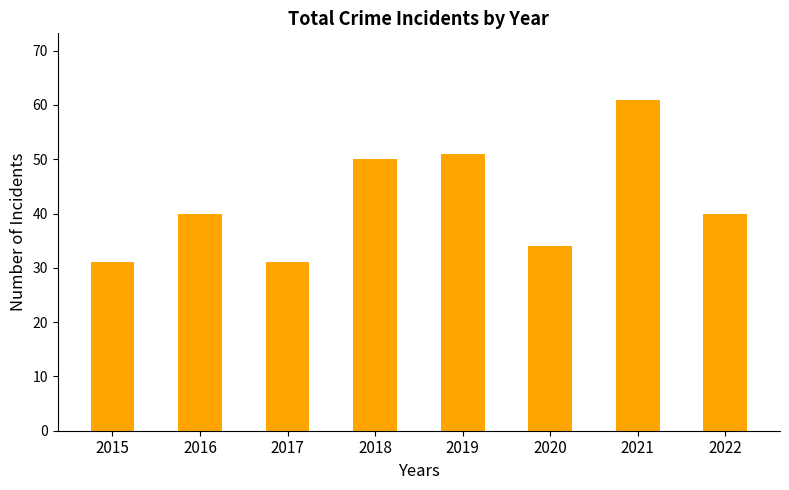

True or false: the data shows 50 at 2018.

True